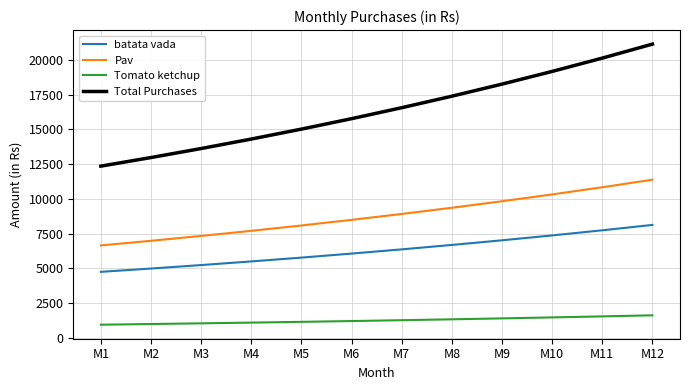

The Pav series shows 12059.1 at M5. True or false?

False